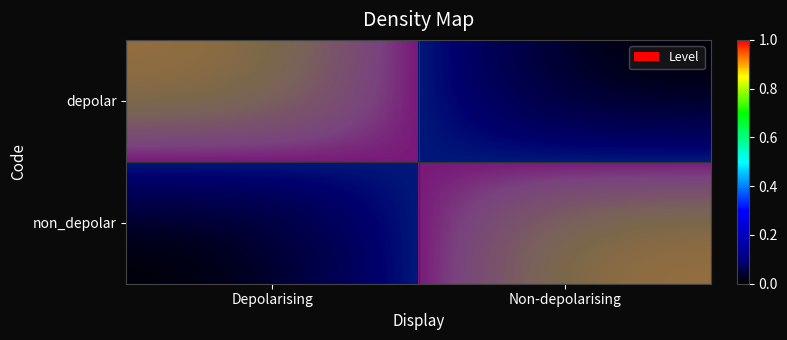

Count the non_depolar values in the range 0 to 1.

2